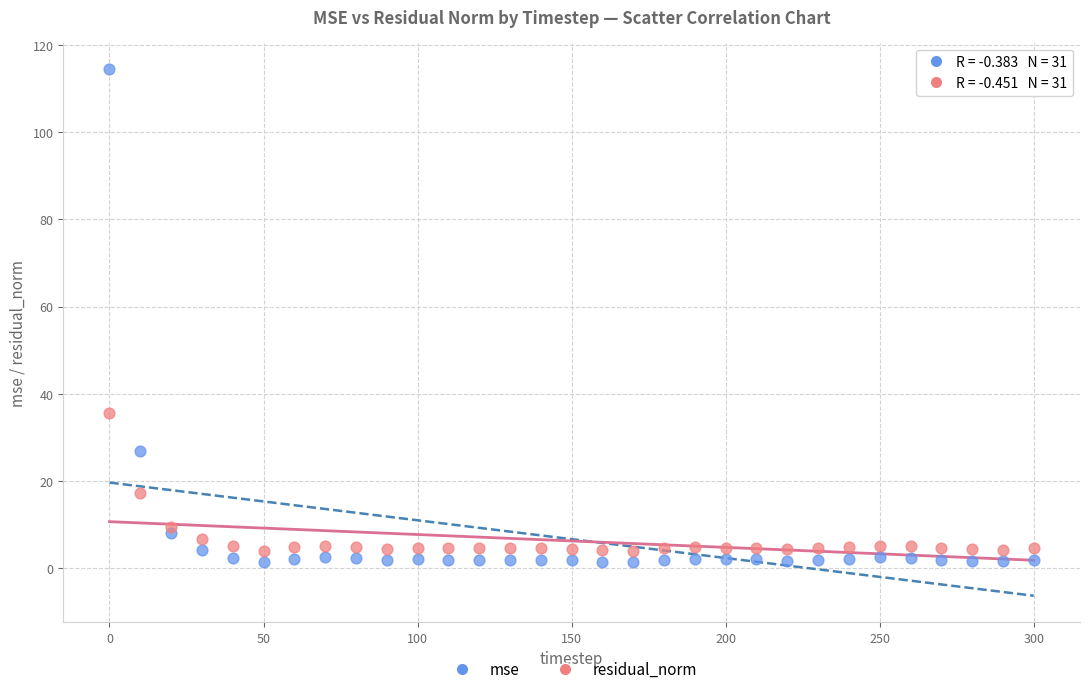

Which series reaches the maximum Y coordinate?

mse